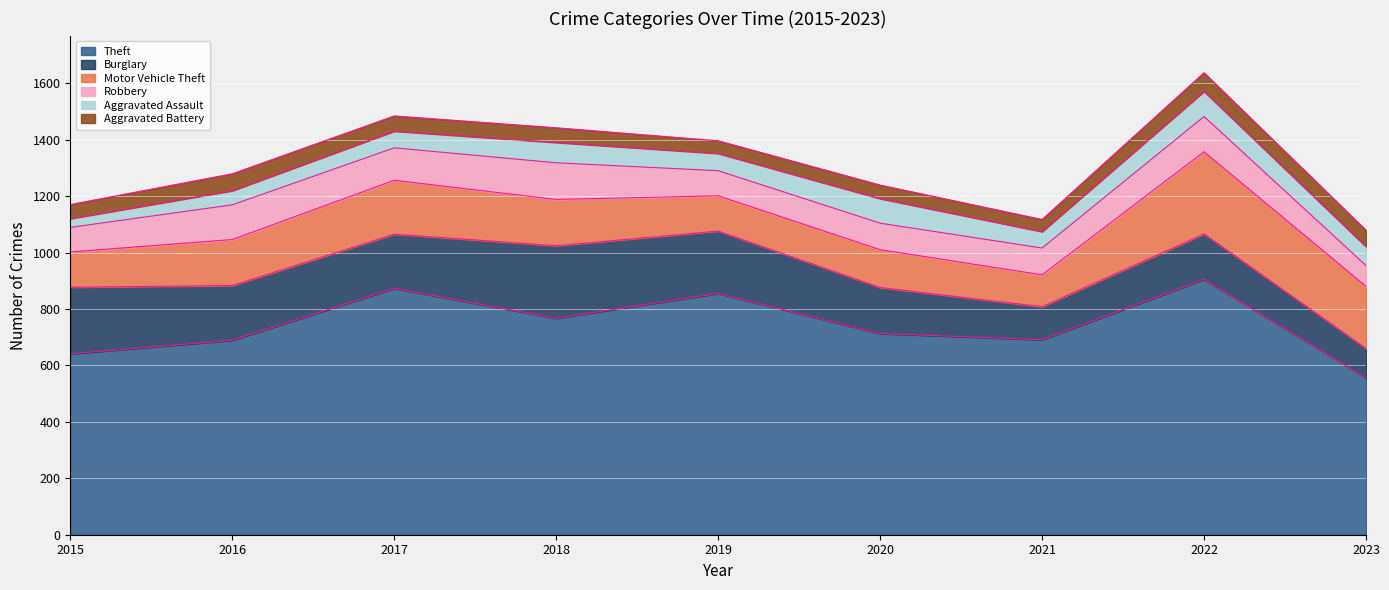

Rank the categories by Theft value from highest to lowest.

2022, 2017, 2019, 2018, 2020, 2021, 2016, 2015, 2023